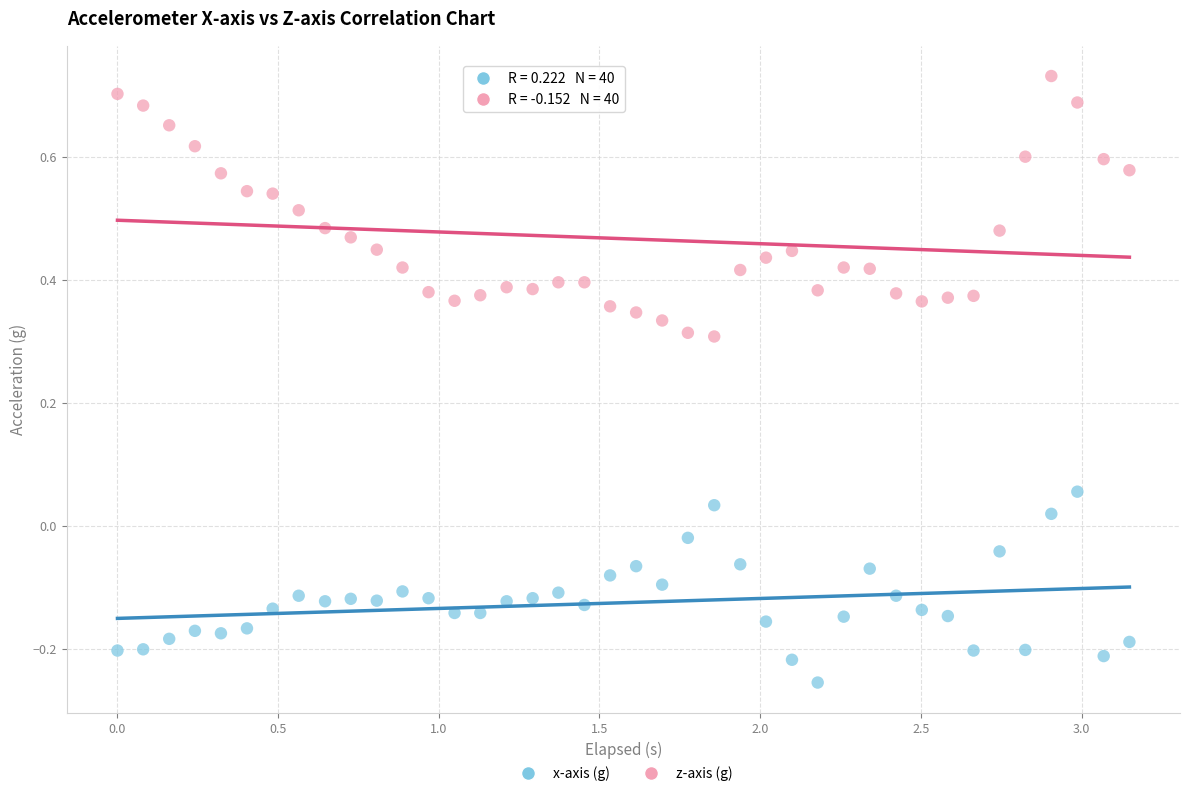

Which series contains the lowest Y value?

x-axis (g)